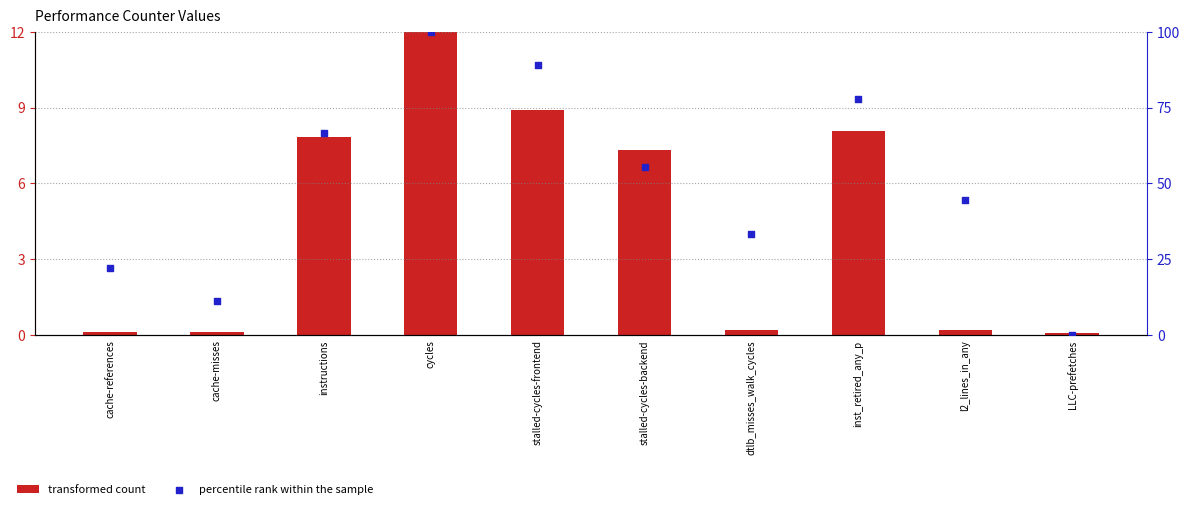

Which series has the largest Y range (max minus min)?

percentile rank within the sample